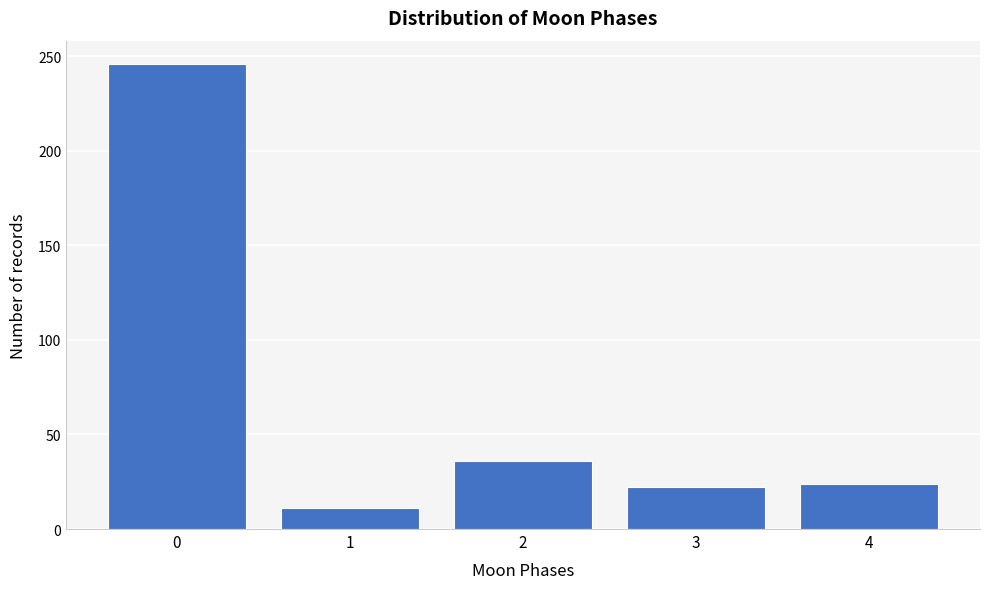

Reading right to left, extract all data points from this chart.

4=24	3=22	2=36	1=11	0=246